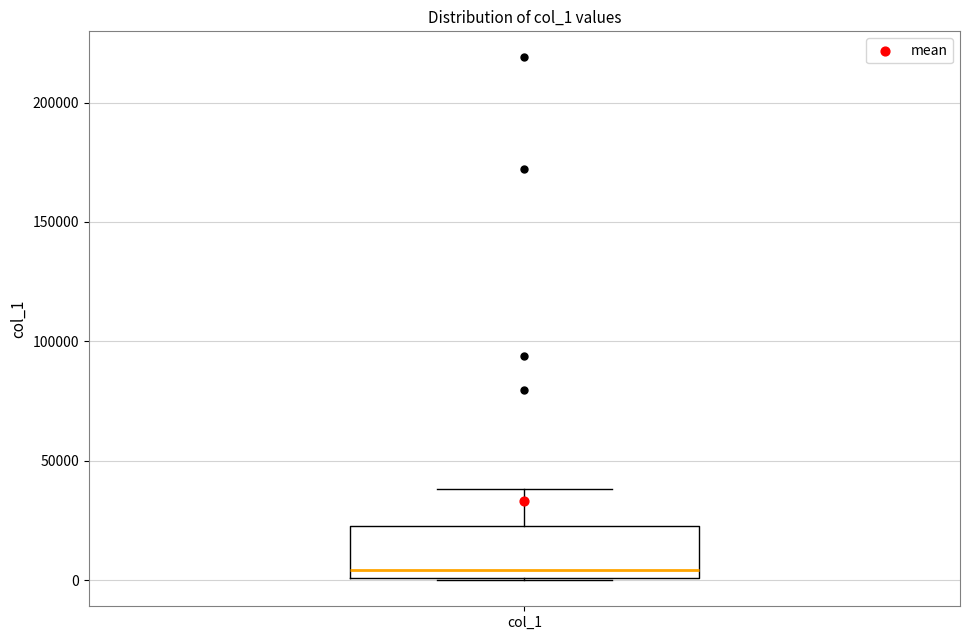

Read this box plot against the y-axis: the position of the median line, the range covered by the box, and the ends of both whiskers. The values are not printed on the chart, so give them approximately, as read against the axis.

median 5000, box 0 to 20000, whiskers 0 to 40000